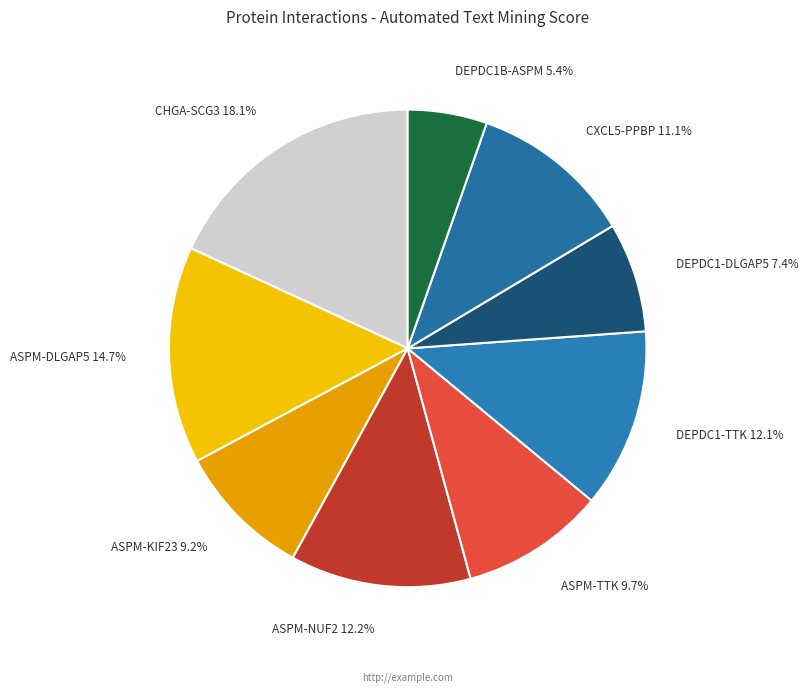

Is there a majority slice in this chart?

No